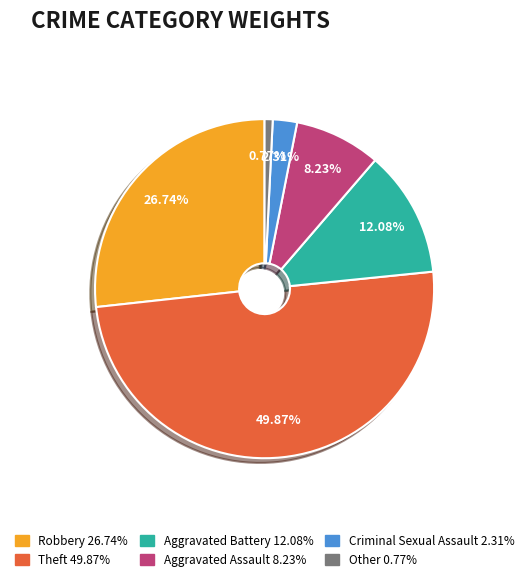

The Aggravated Battery slice represents 25% of the pie. True or false?

False